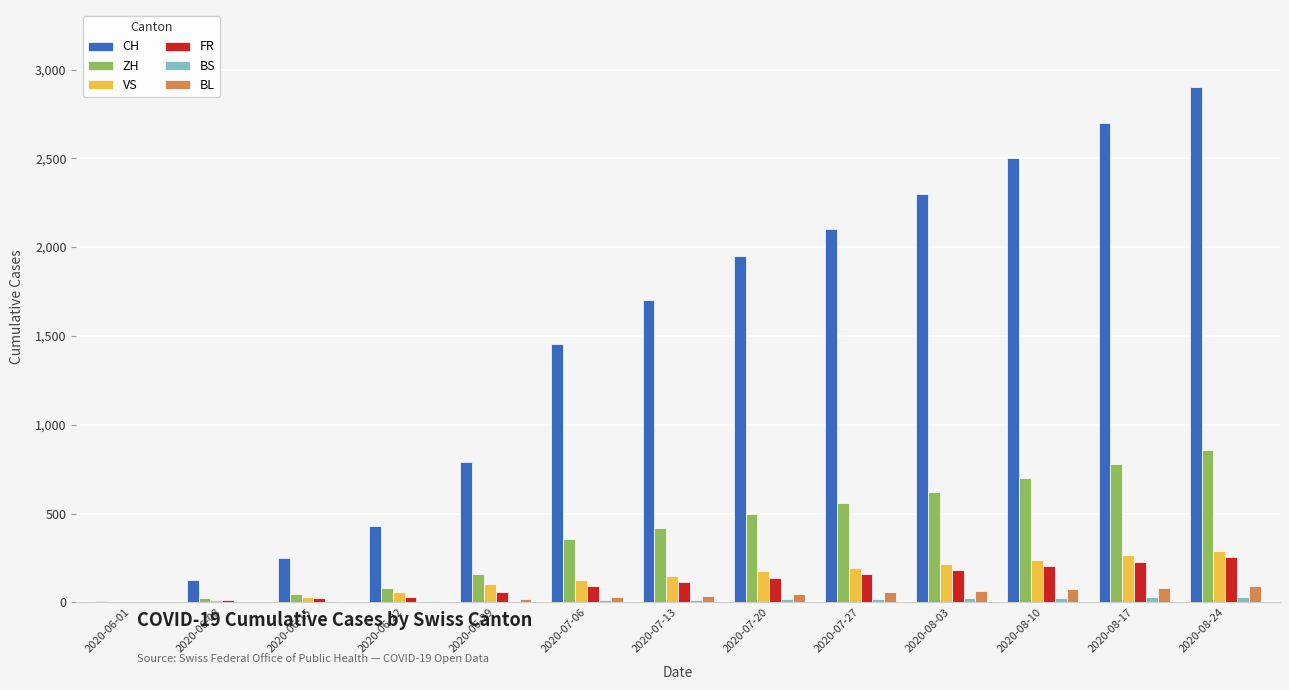

At which category is the sum across all series the highest?

2020-08-24